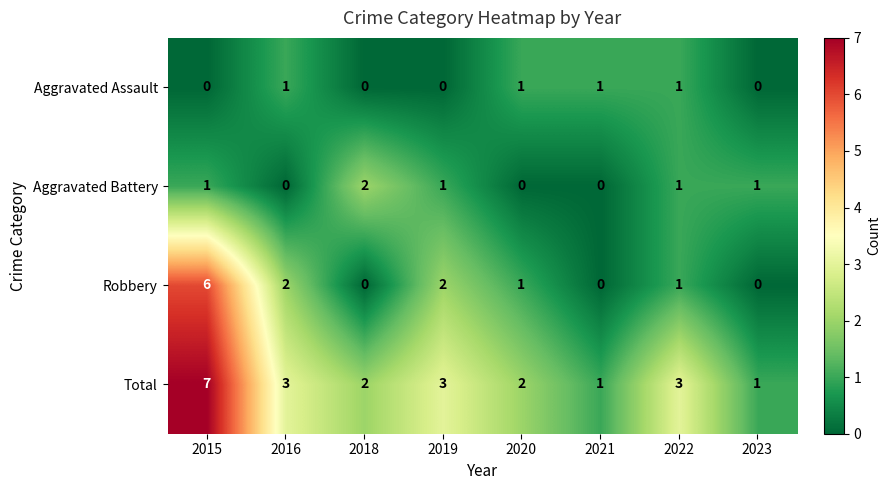

At 2016, list the series in order from smallest to largest.

Aggravated Battery, Aggravated Assault, Robbery, Total